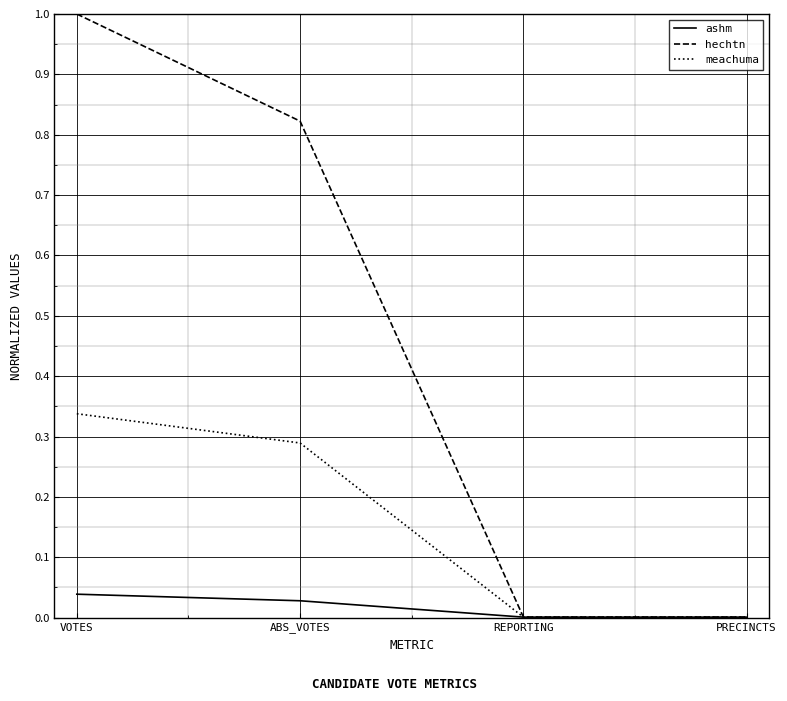

How many lines are shown in the chart?

3